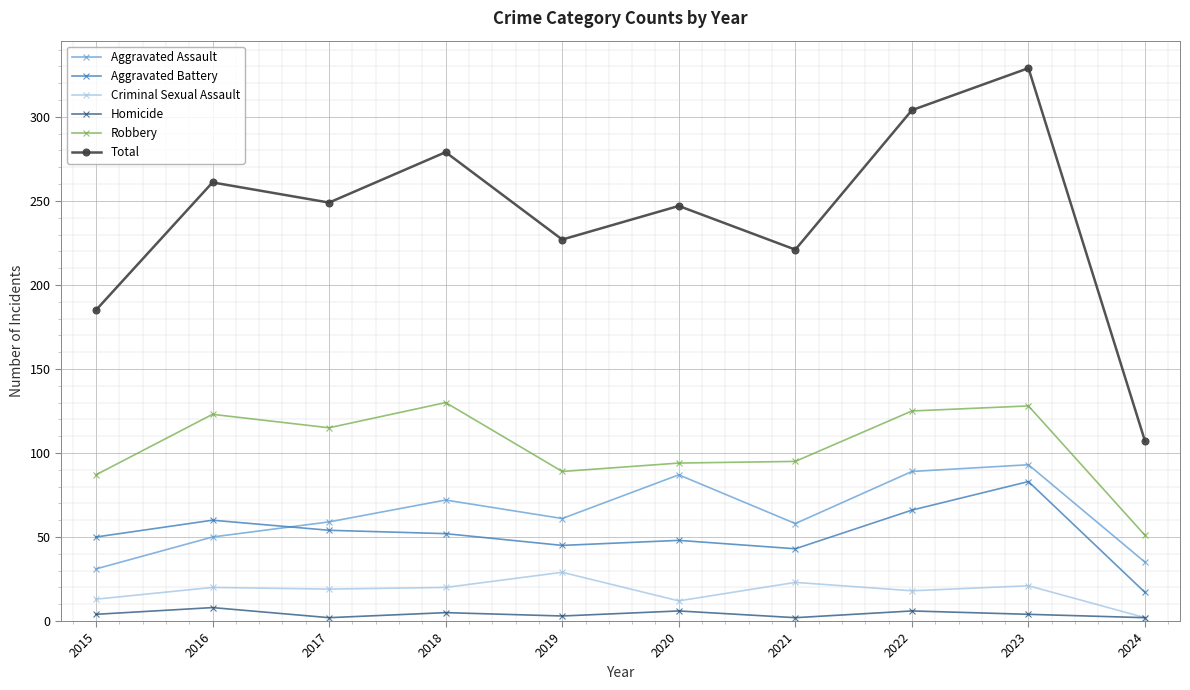

What is the difference between the Aggravated Battery values at 2019 and 2018?

7